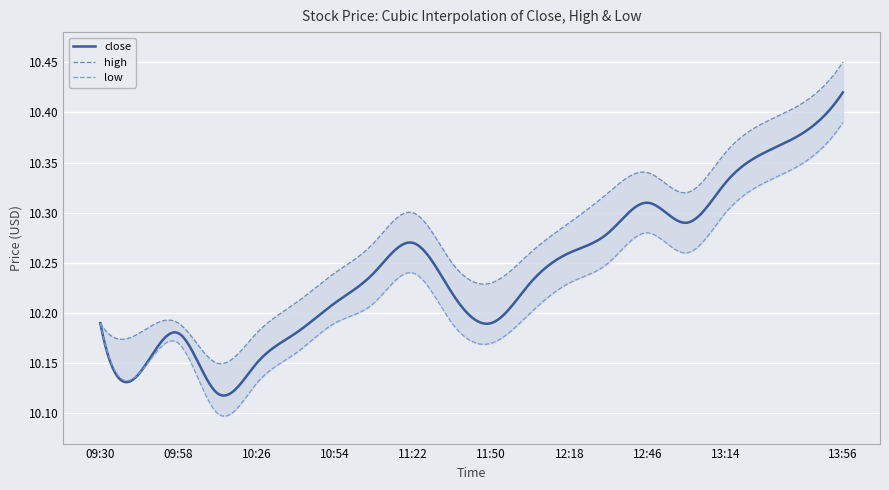

The high series shows 6.3 at 10:54. True or false?

False